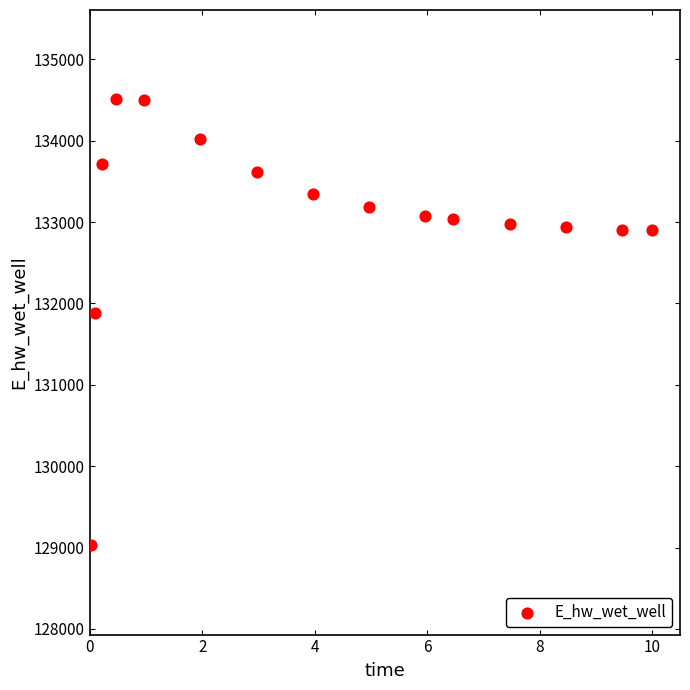

What is the range of Y values (max minus min)?

5483.7